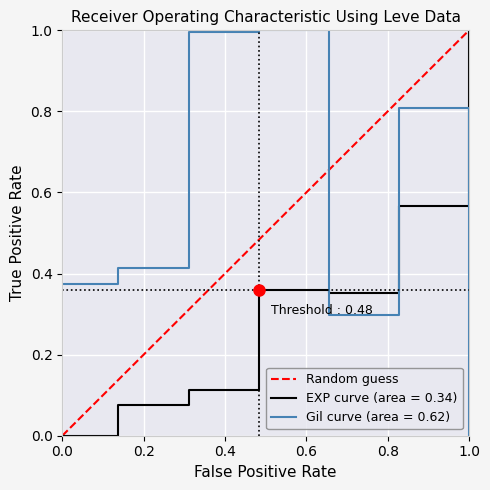

Is this an area chart (filled region under the line)?

No